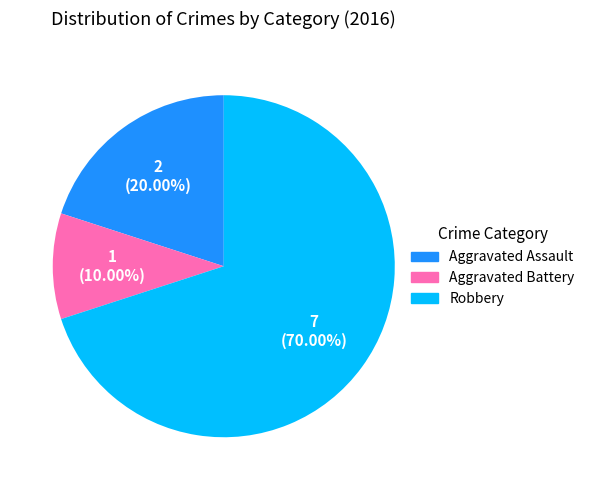

To the nearest percent, what percentage of the pie is Aggravated Battery?

10%